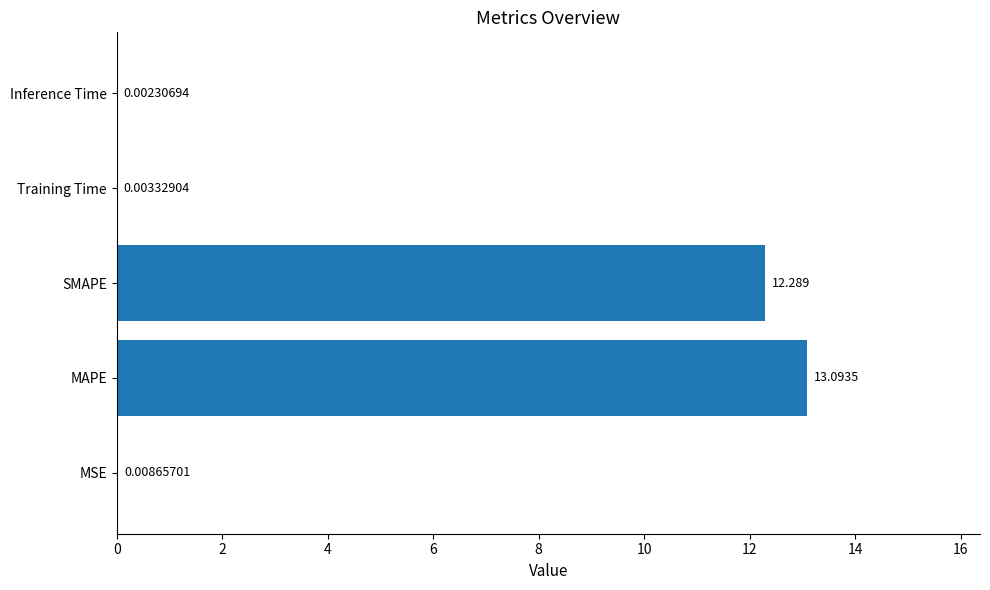

Which has a higher value, Training Time or Inference Time?

Training Time